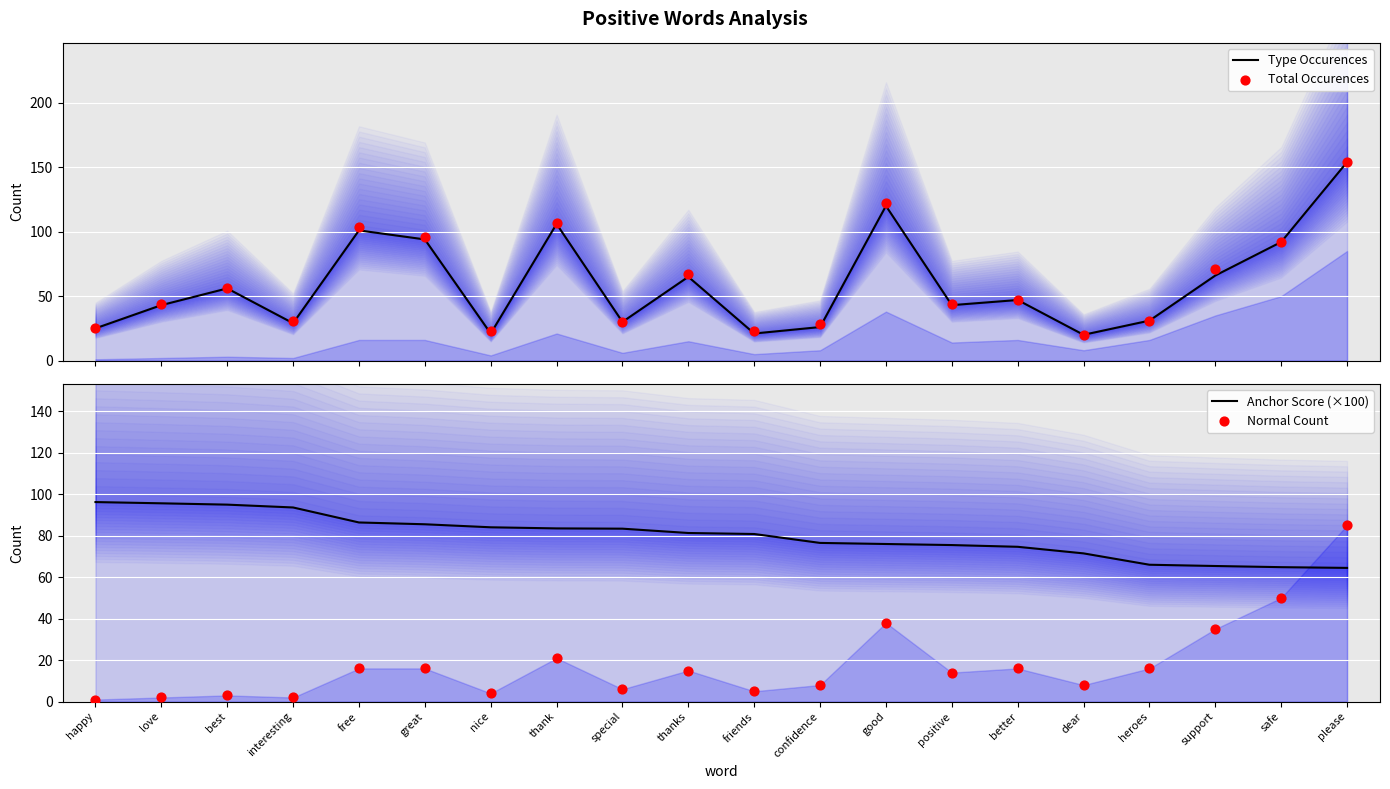

Which series has the largest Y range (max minus min)?

Type Occurences